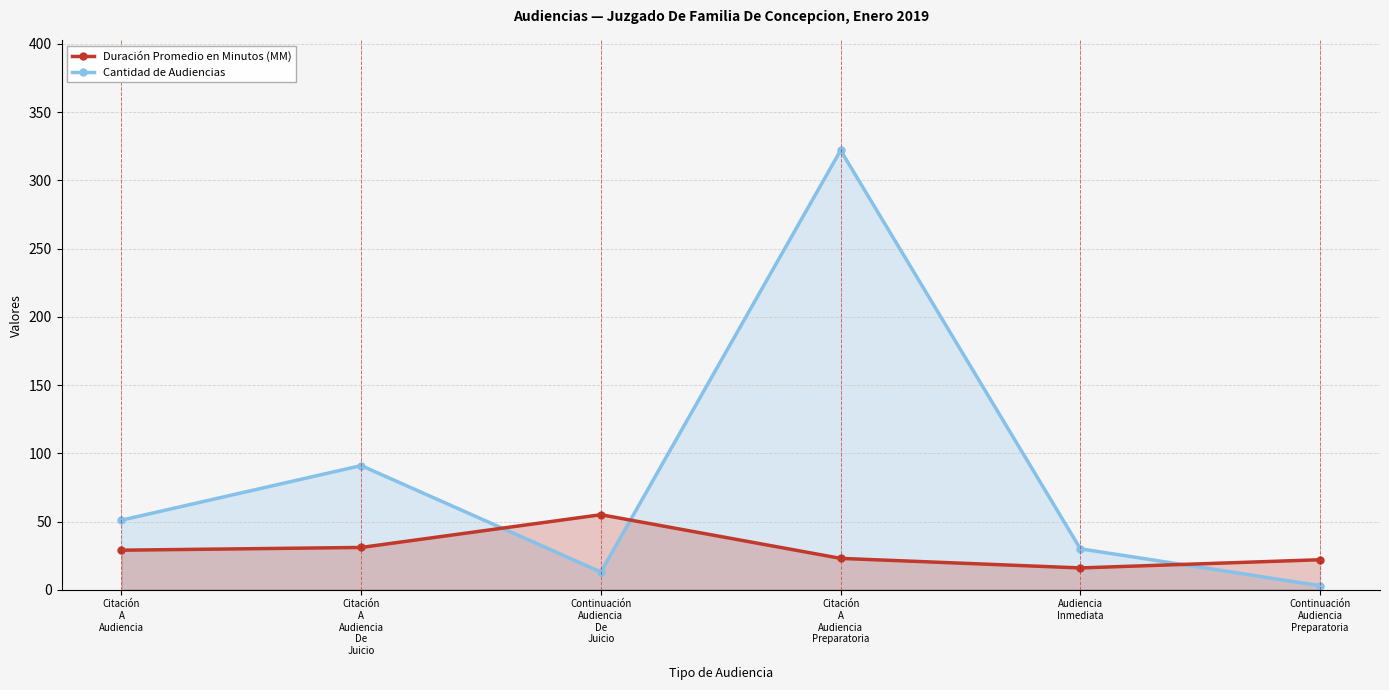

What are all the series names shown in the legend?

Duración Promedio en Minutos (MM), Cantidad de Audiencias